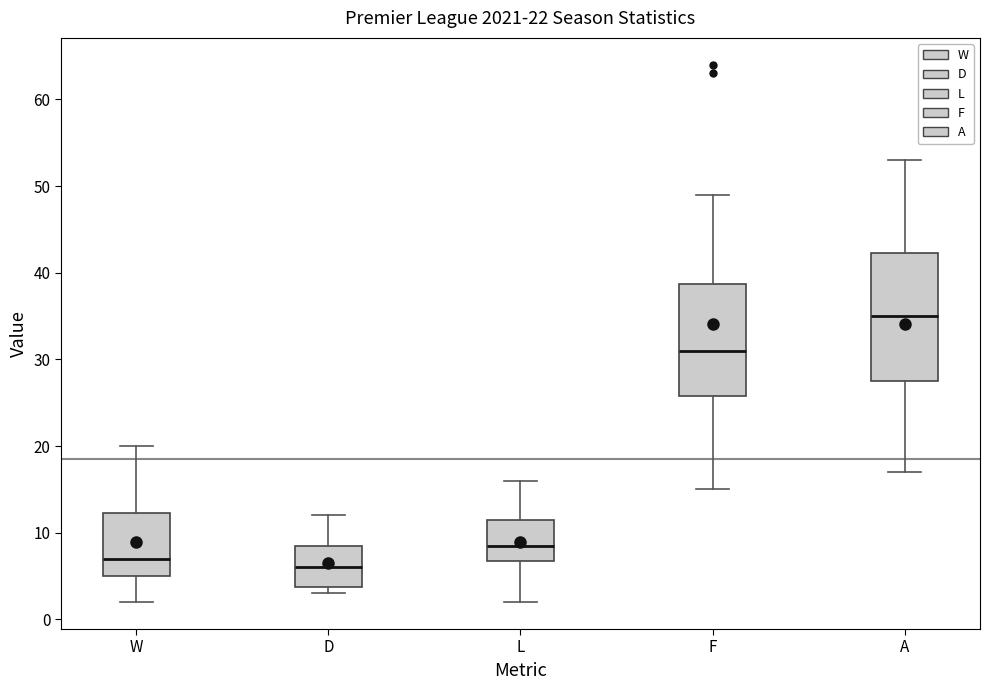

Which box has the highest median line?

A